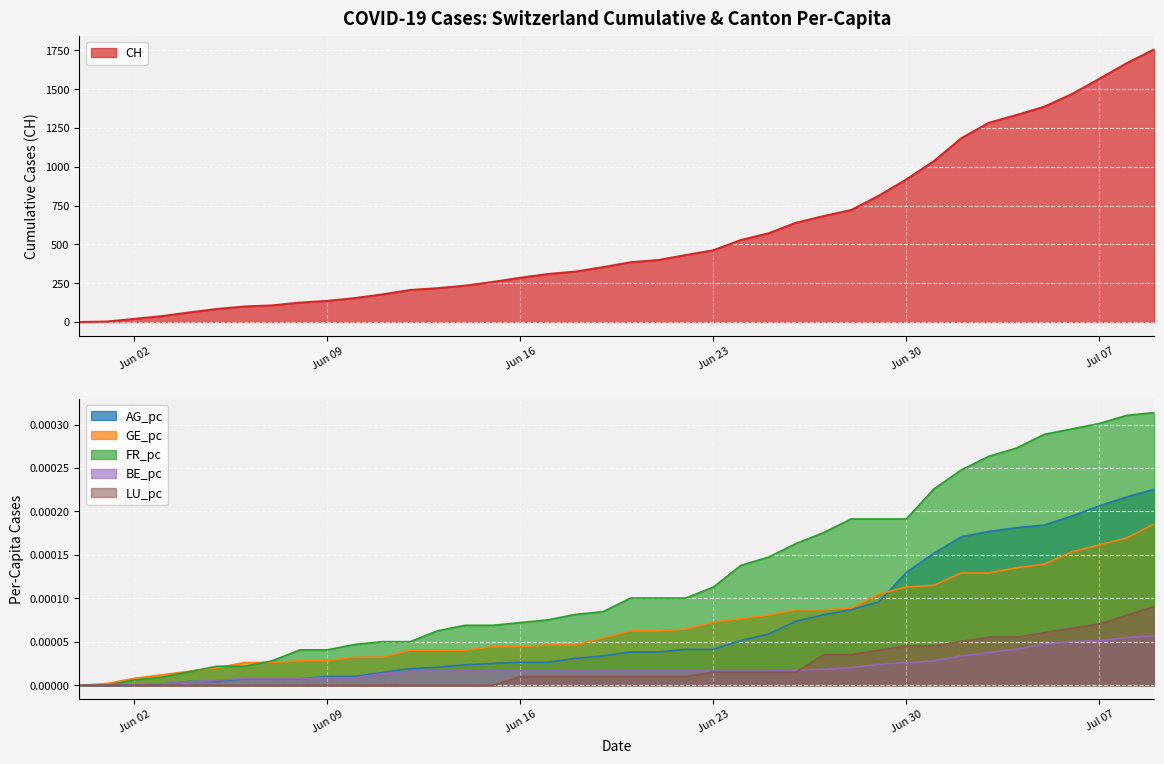

What is the difference between the highest and lowest values at Jun 16?

285.0